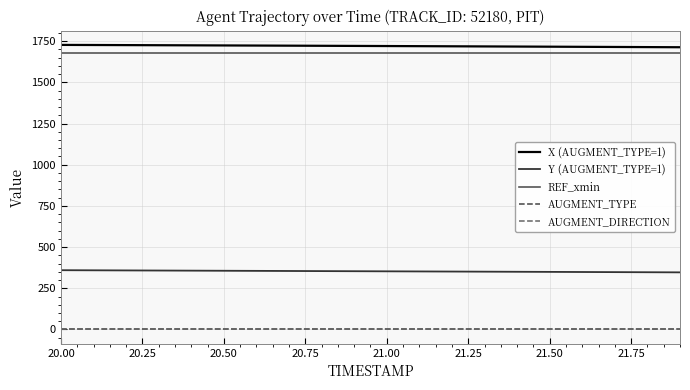

True or false: X (AUGMENT_TYPE=1) and Y (AUGMENT_TYPE=1) cross at least once.

False